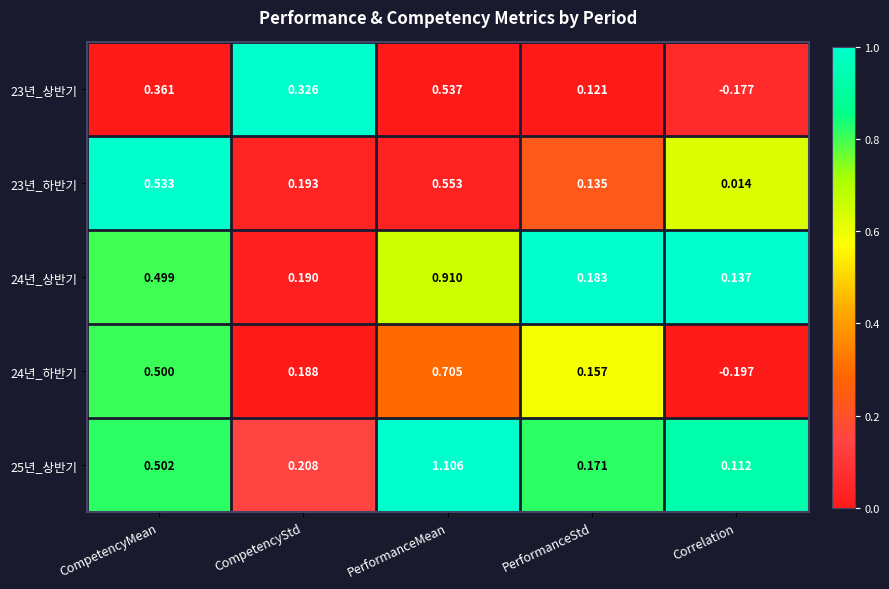

Where is 23년_상반기 nearest to the value 0?

PerformanceStd